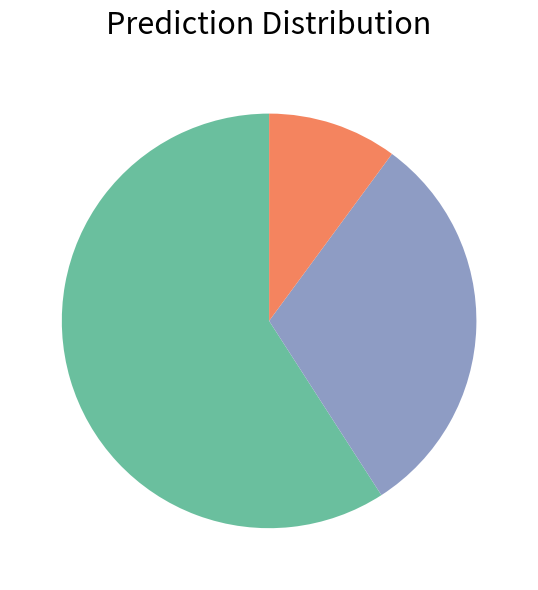

Is there any slice that represents more than half of the pie?

Yes